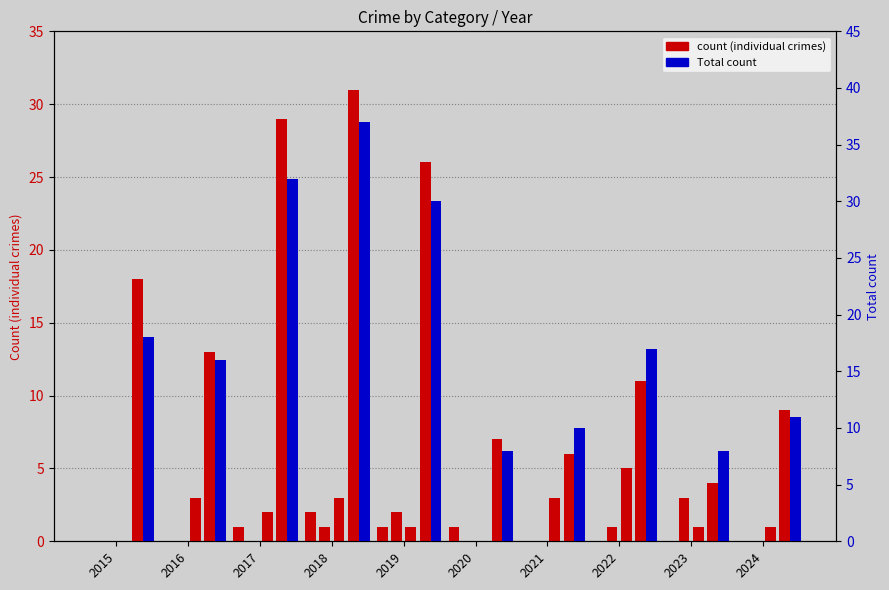

True or false: Total has a value of 11 at 2024.

True